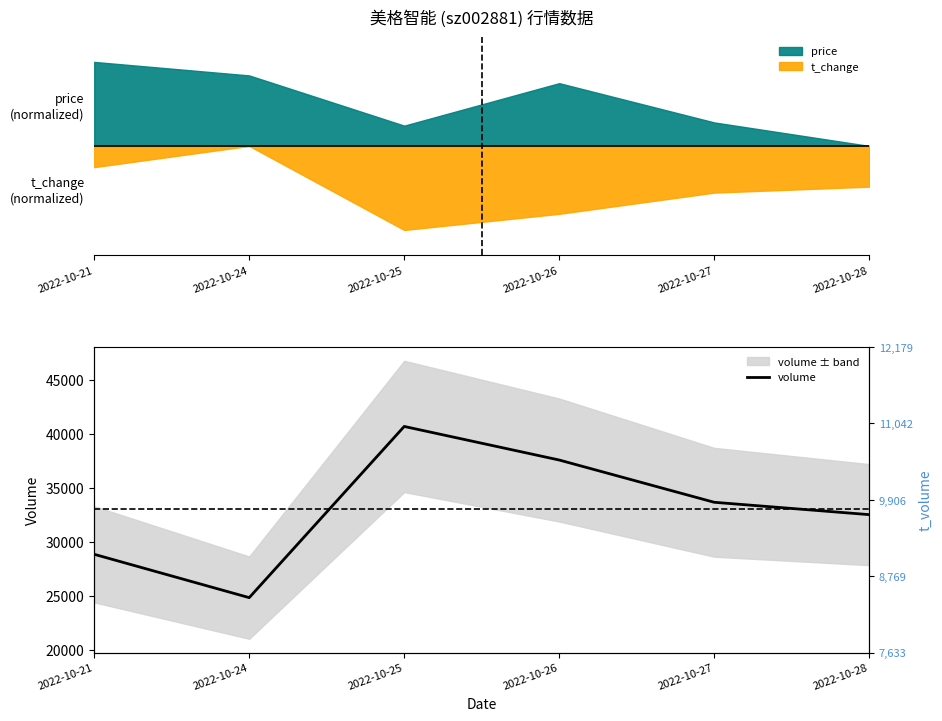

Which has a higher value, 2022-10-24 or 2022-10-26?

2022-10-26